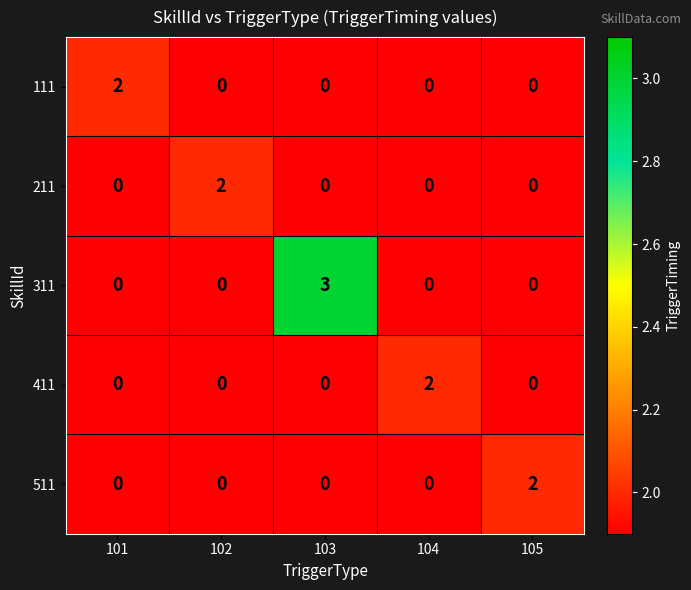

How many data points does each series have?

5